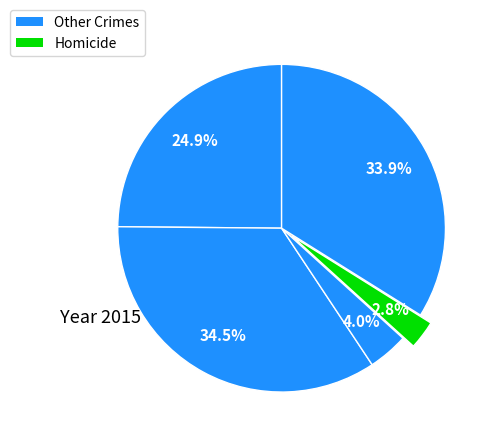

Combined, what portion of the pie is Homicide and Criminal Sexual Assault?

6.8%